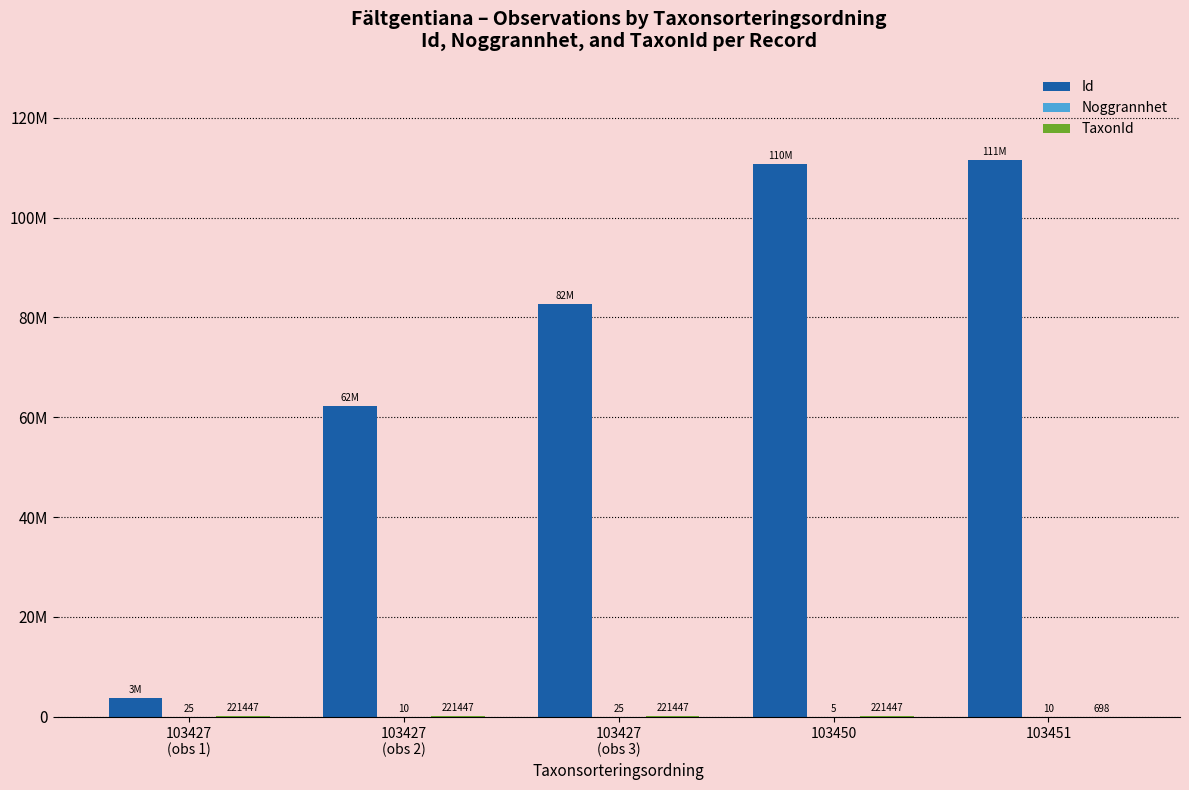

Are the bars grouped side by side (vs. stacked)?

Yes